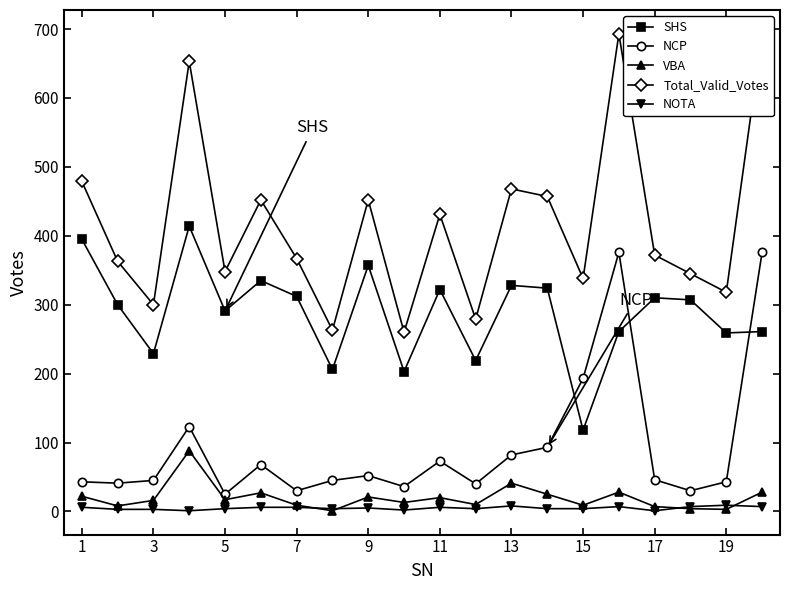

True or false: SHS and VBA cross at least once.

False